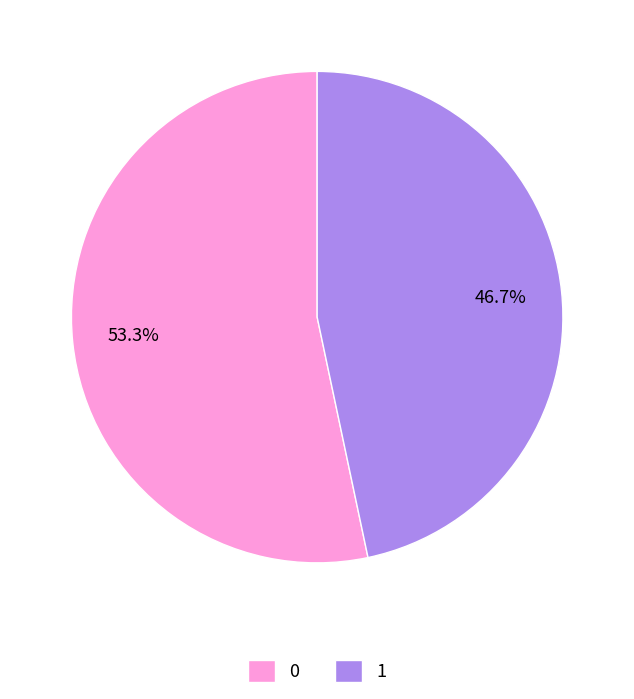

Which slice is the smallest?

1